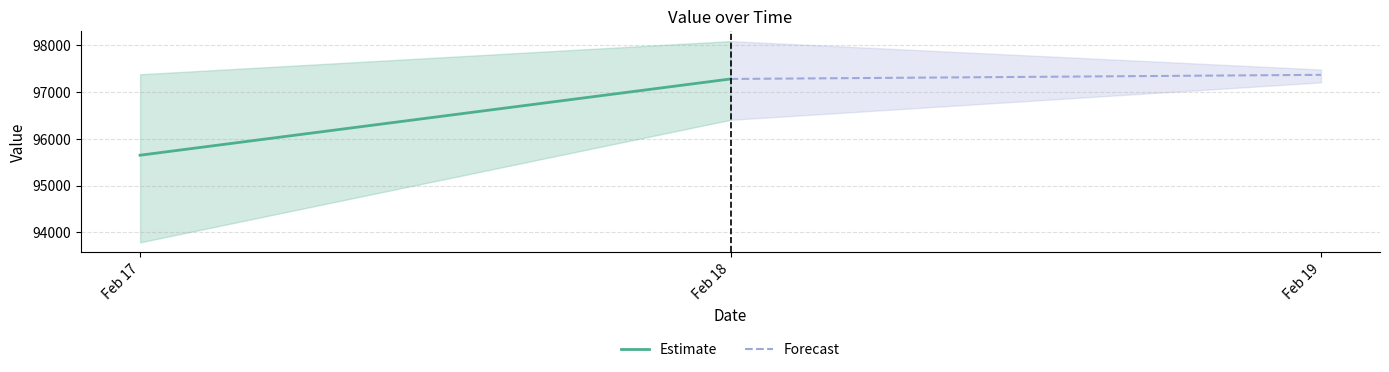

Which has a higher value, Feb 17 or Feb 18?

Feb 18